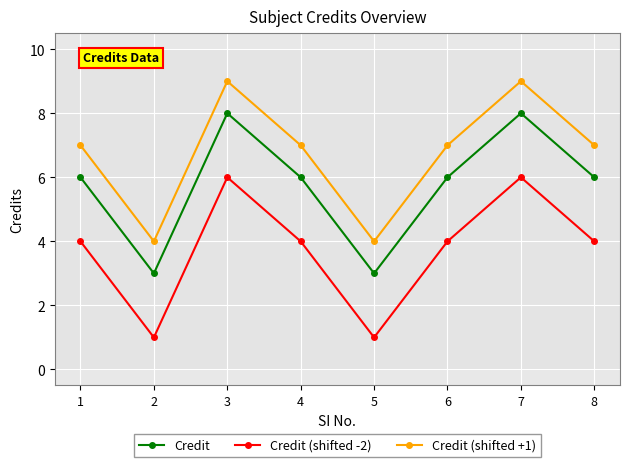

True or false: Credit (shifted -2) and Credit (shifted +1) intersect in this chart.

False